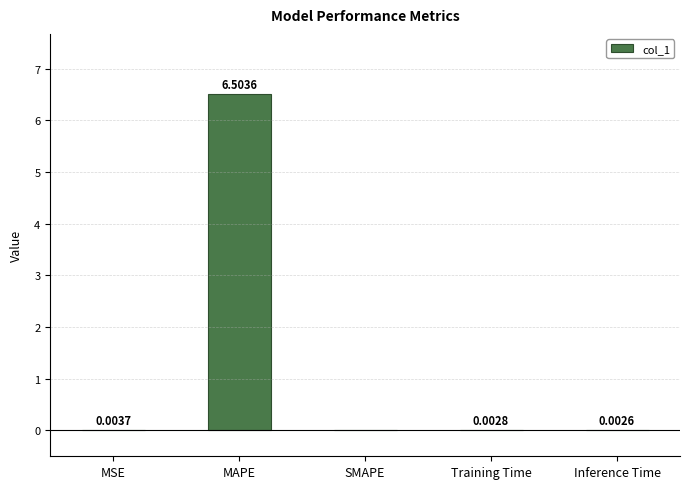

Which has a higher value, MSE or MAPE?

MAPE